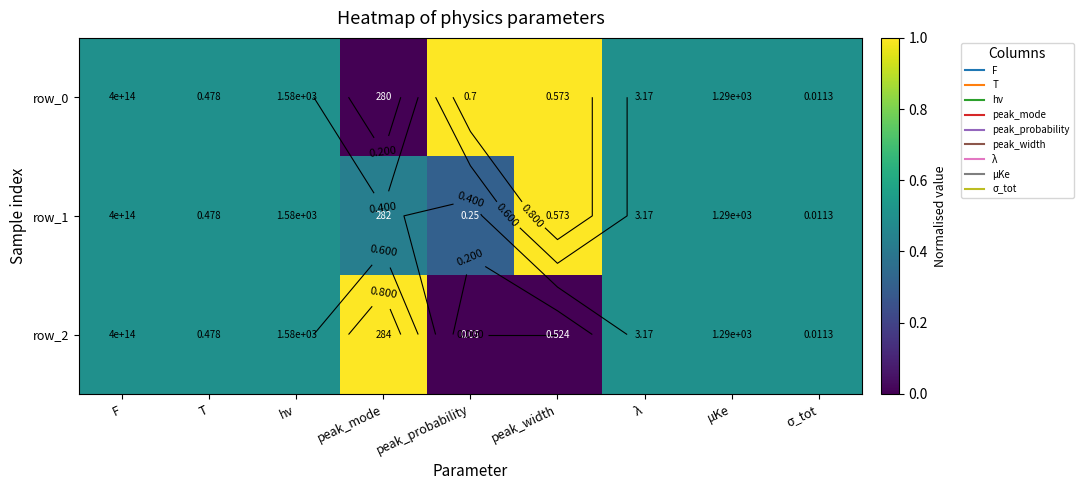

At which label is row_2 closest to 0?

peak_probability